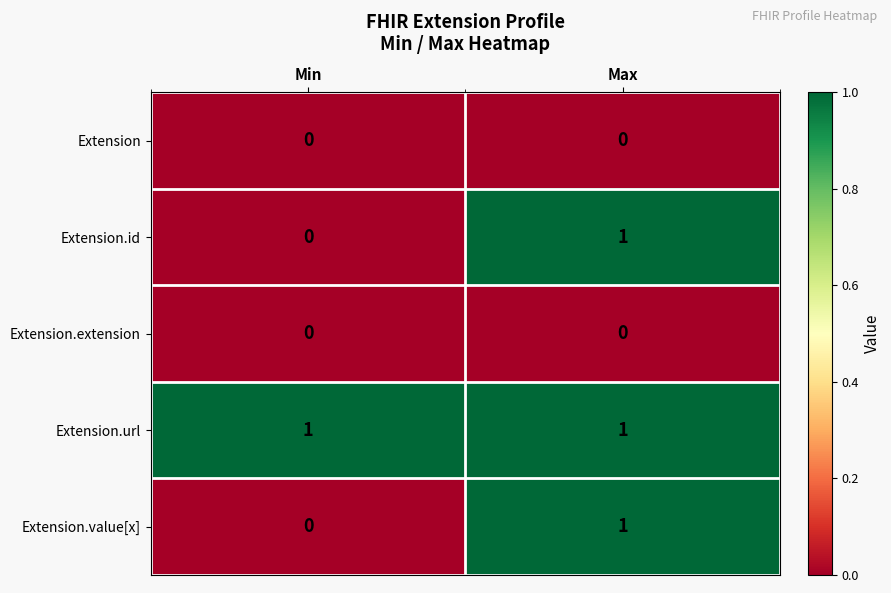

At which label does Extension.value[x] reach its peak?

Max